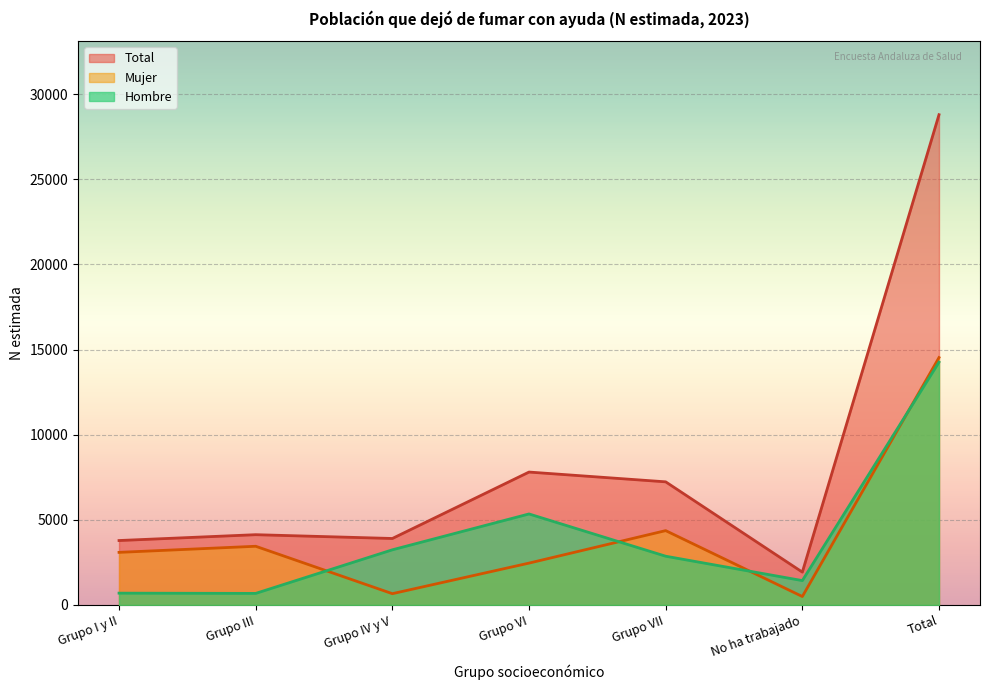

Reading left to right, list all the values displayed in this chart.

Hombre: Grupo I y II=696	Grupo III=681	Grupo IV y V=3241	Grupo VI=5347	Grupo VII=2865	No ha trabajado=1433	Total=14262
Mujer: Grupo I y II=3091	Grupo III=3449	Grupo IV y V=665	Grupo VI=2460	Grupo VII=4368	No ha trabajado=498	Total=14531
Total: Grupo I y II=3786	Grupo III=4129	Grupo IV y V=3906	Grupo VI=7807	Grupo VII=7233	No ha trabajado=1931	Total=28793